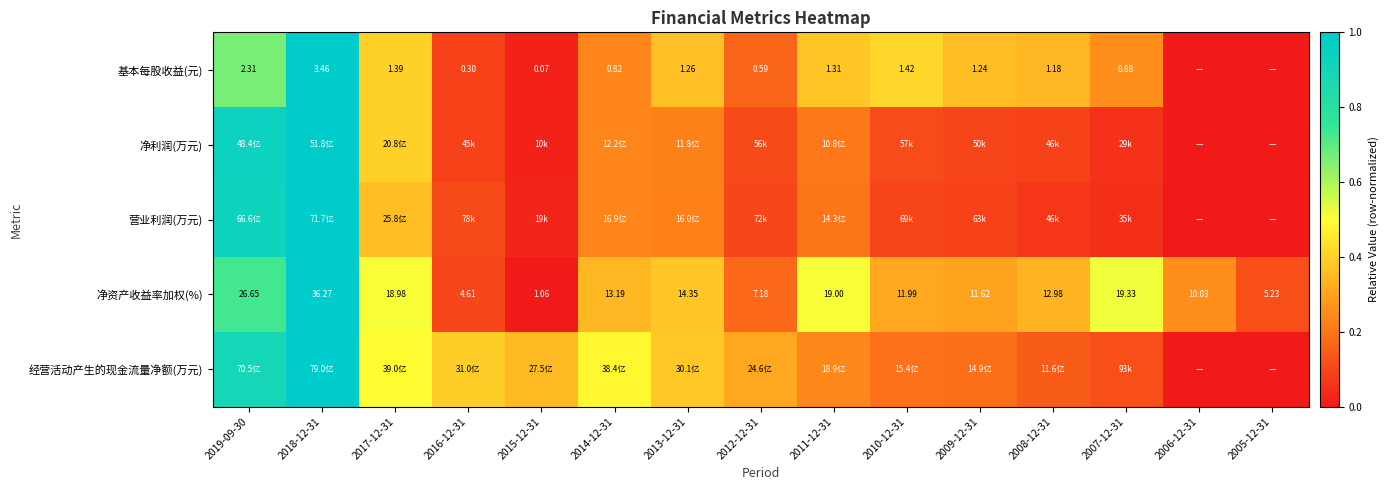

The value of 营业利润(万元) at 2008-12-31 is 0.1. True or false?

True